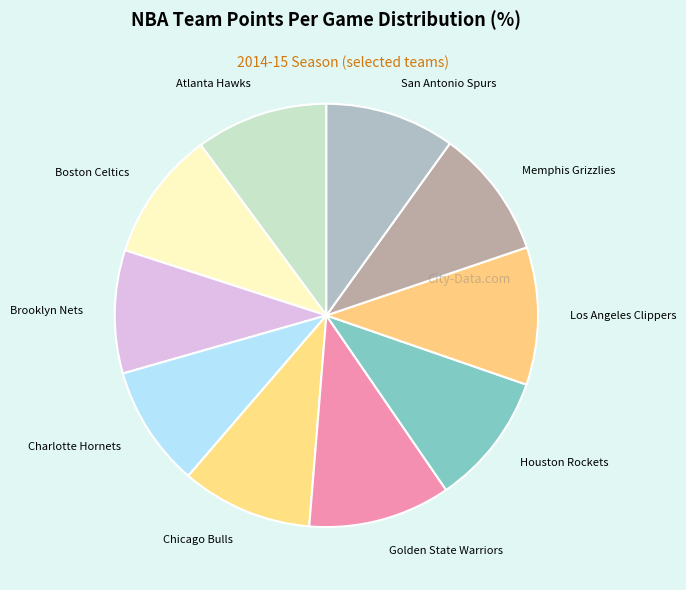

The Charlotte Hornets slice represents 9% of the pie. True or false?

True